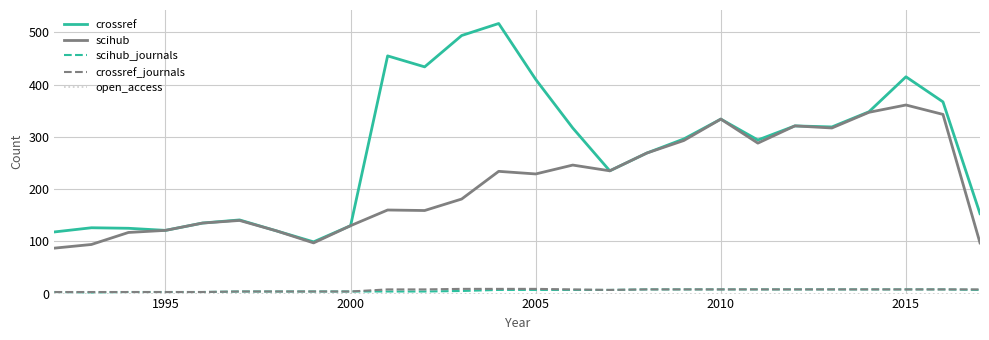

Which series has the widest spread of values?

crossref